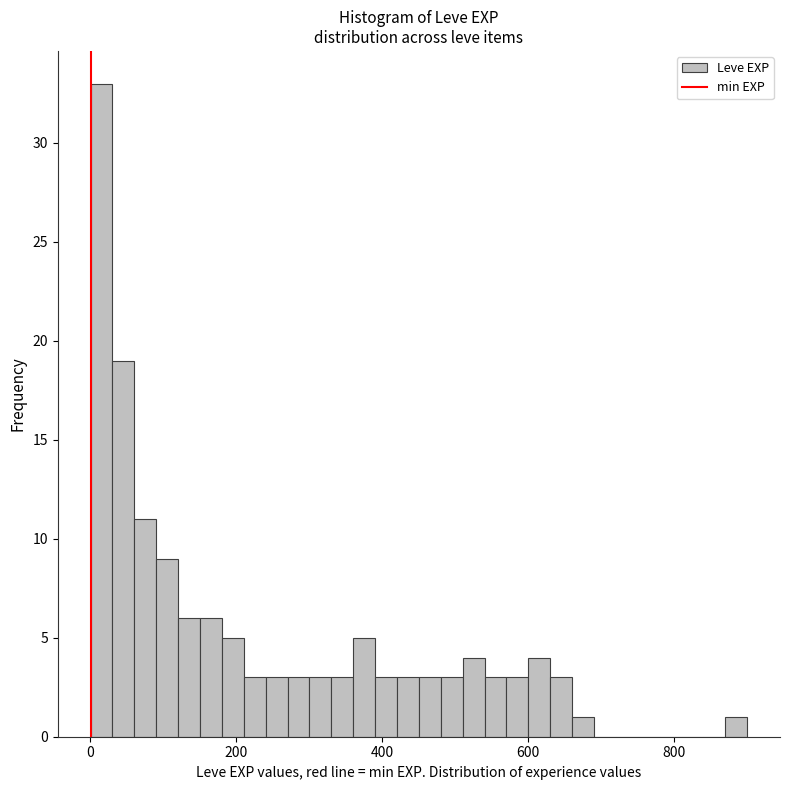

Around what value on the x-axis is the tallest bar? Give the approximate position of its centre, as read against the axis.

20